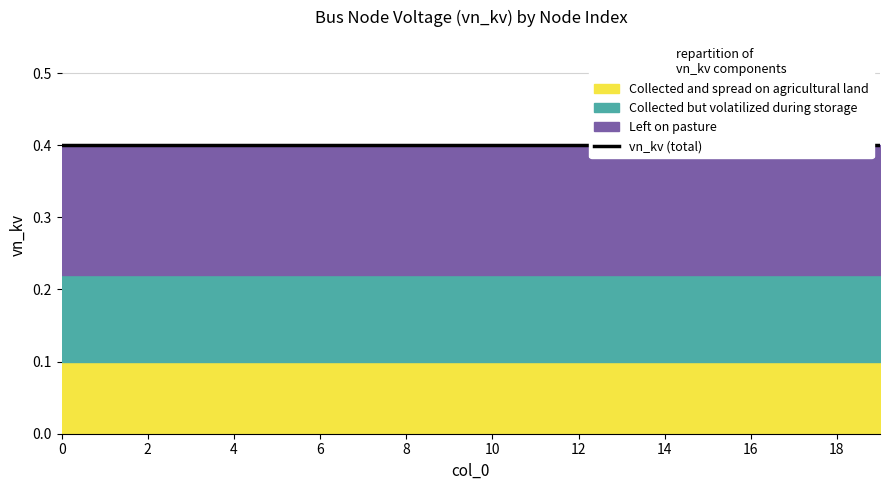

True or false: Collected and spread on agricultural land has a value of 0.3 at 16.

False